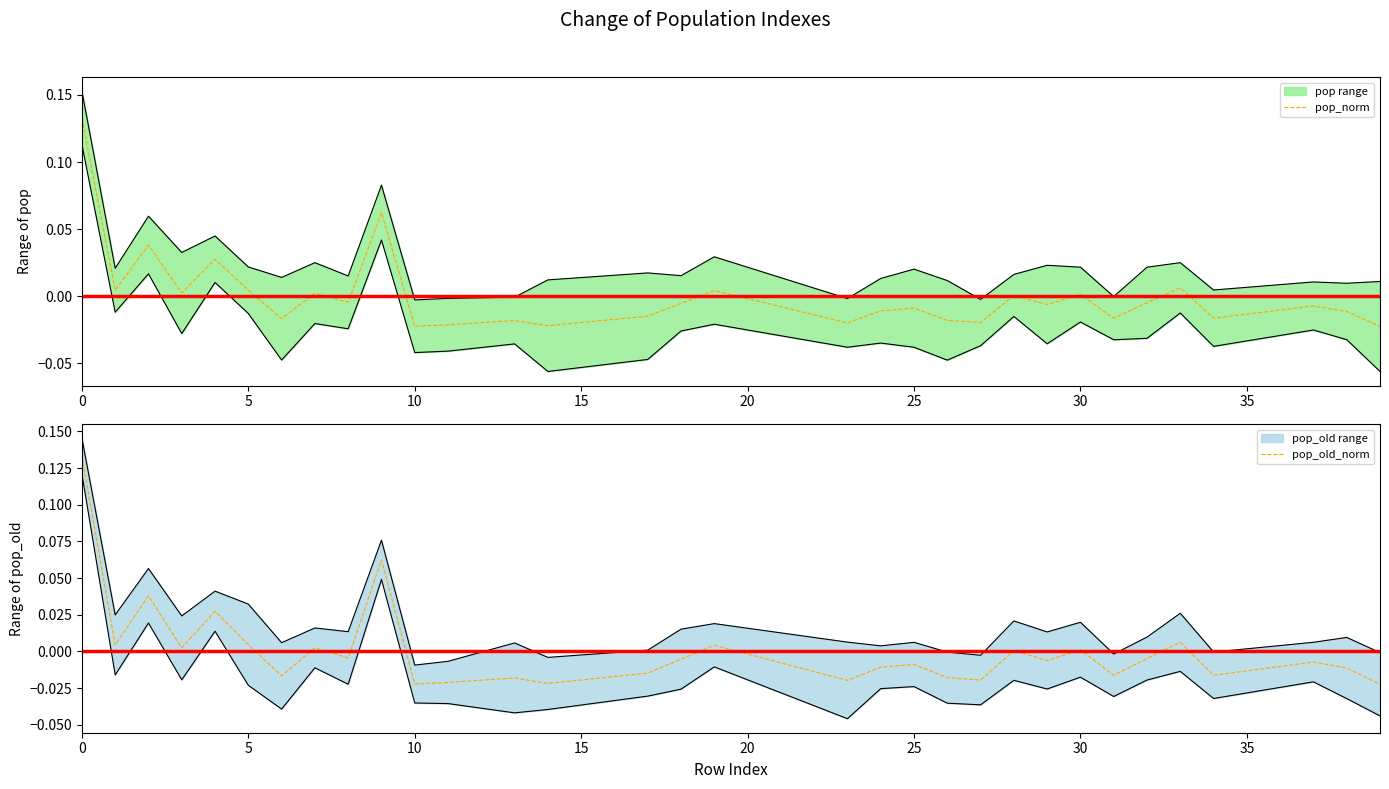

List the series in order of their peak value, highest first.

pop_old_norm, pop_norm